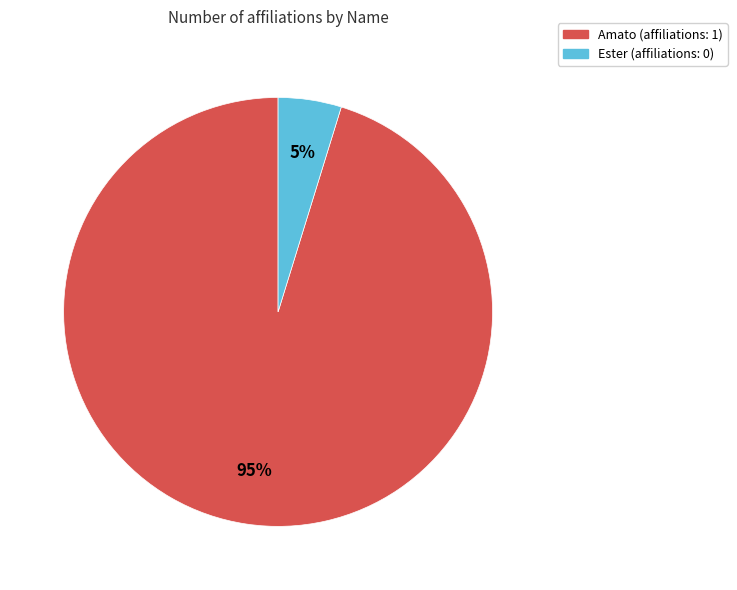

True or false: Amato accounts for 95% of the total.

True